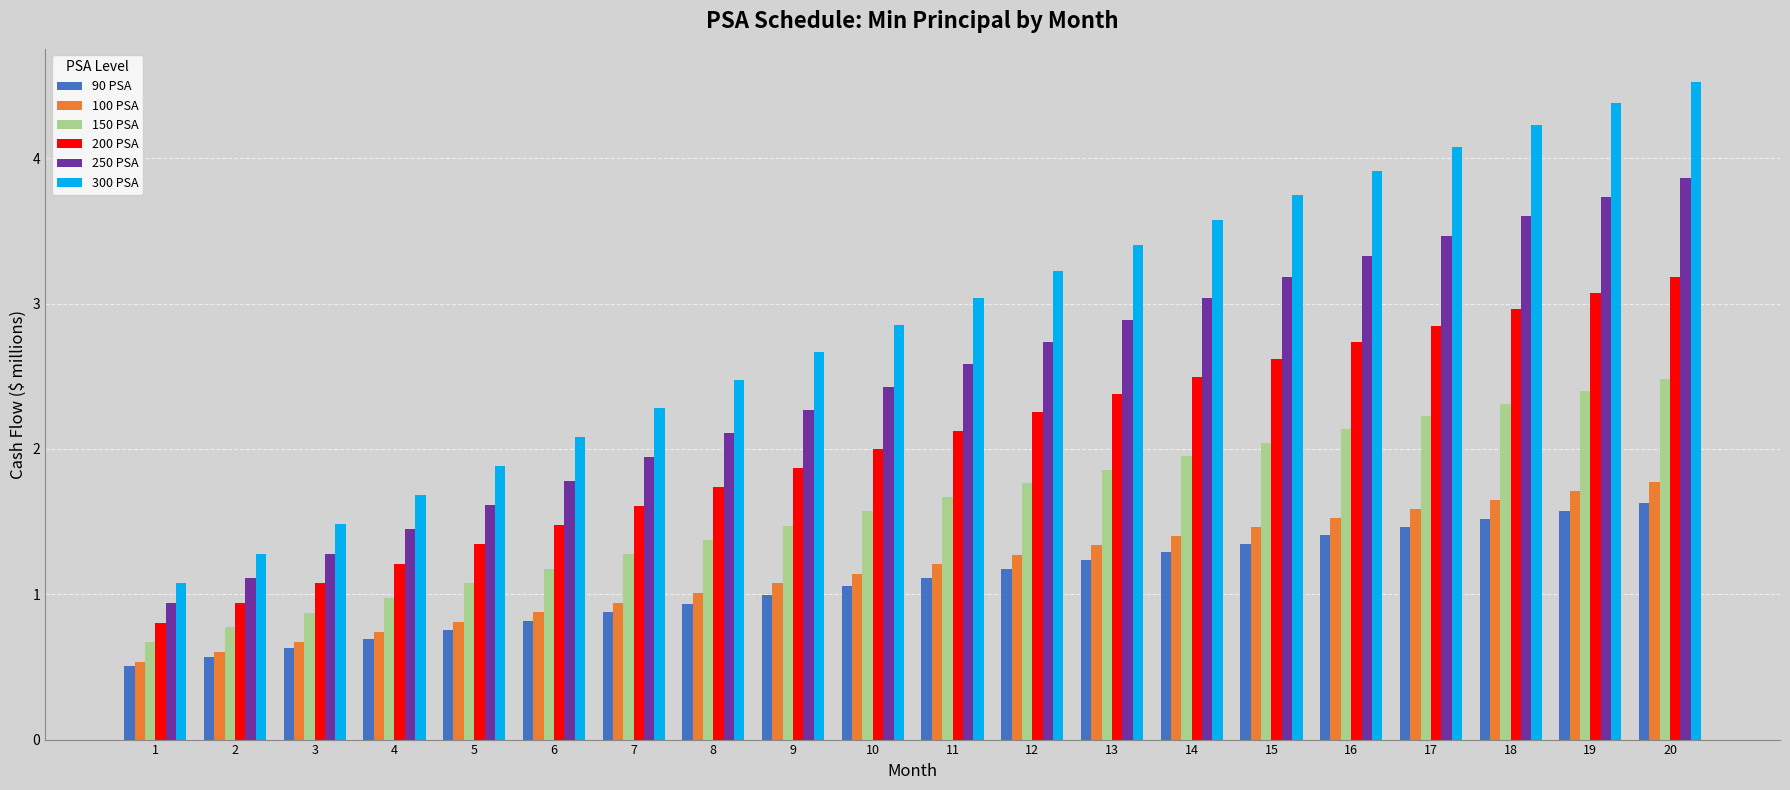

Which series has the largest range (max minus min)?

300 PSA